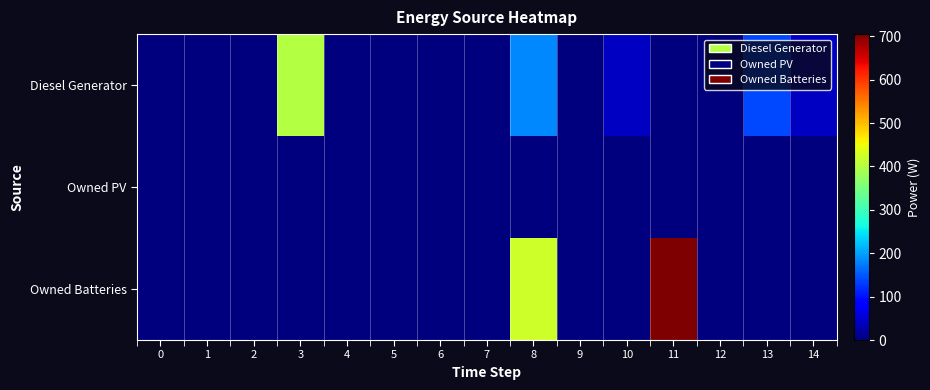

At how many categories does at least one series exceed 184?

3